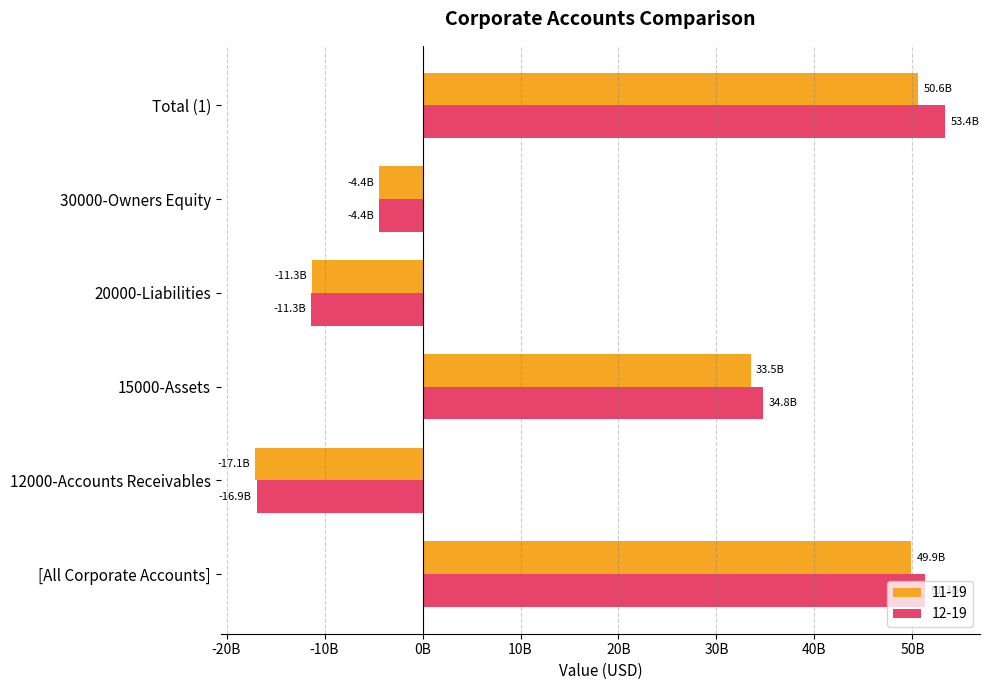

What are all the series names shown in the legend?

11-19, 12-19